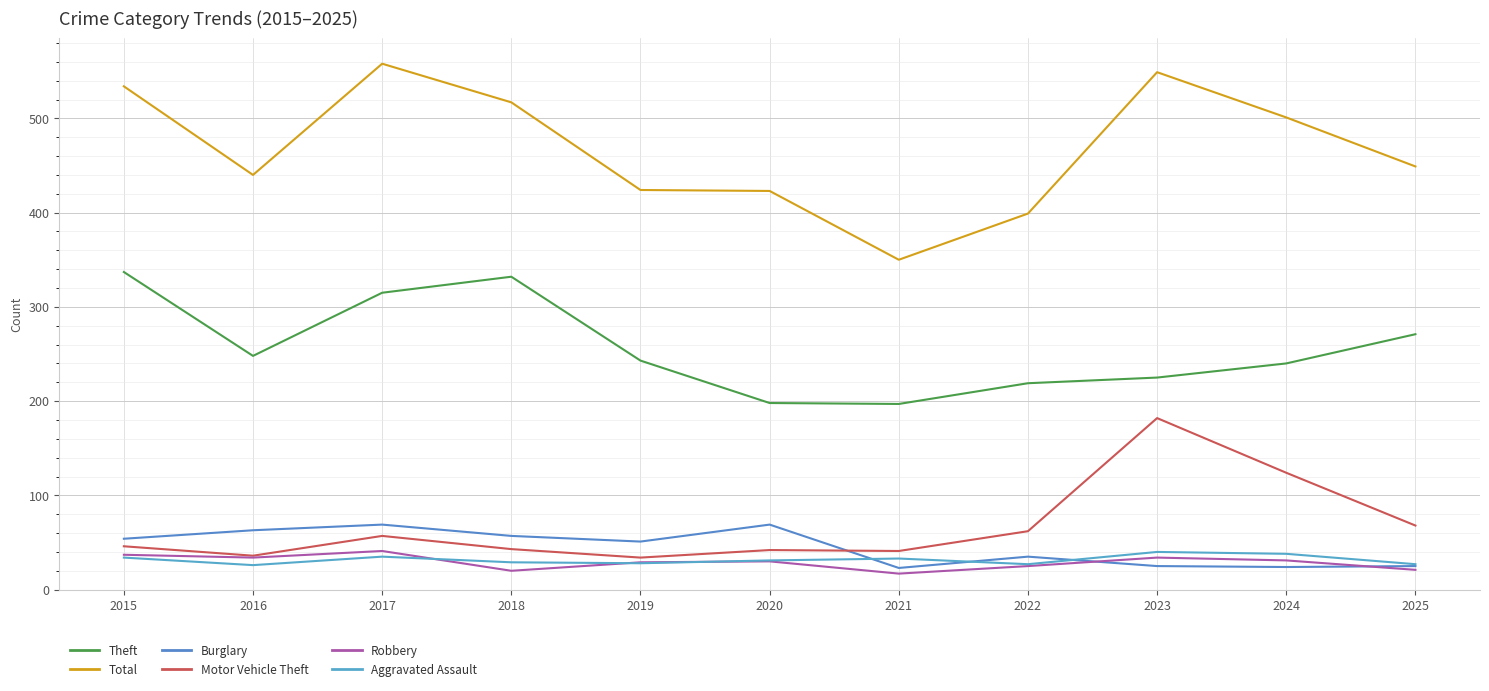

Reading left to right, transcribe all the data shown in this chart.

Theft: 337	248	315	332	243	198	197	219	225	240	271
Total: 534	440	558	517	424	423	350	399	549	501	449
Burglary: 54	63	69	57	51	69	23	35	25	24	25
Motor Vehicle Theft: 46	36	57	43	34	42	41	62	182	124	68
Robbery: 37	34	41	20	29	30	17	25	34	31	21
Aggravated Assault: 34	26	35	29	28	31	33	27	40	38	27